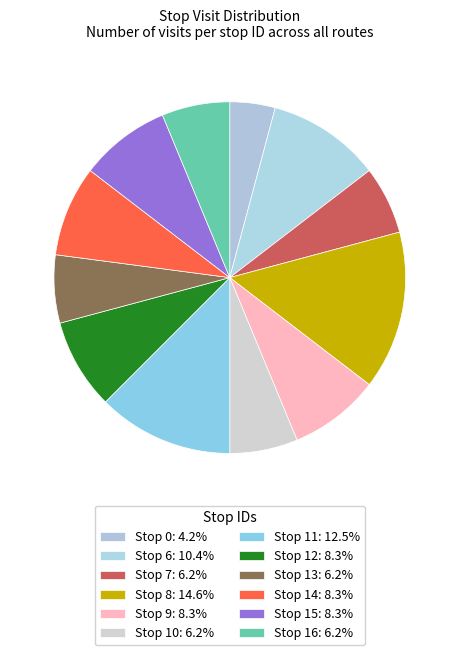

To the nearest percent, what portion does Stop 0 represent?

4%